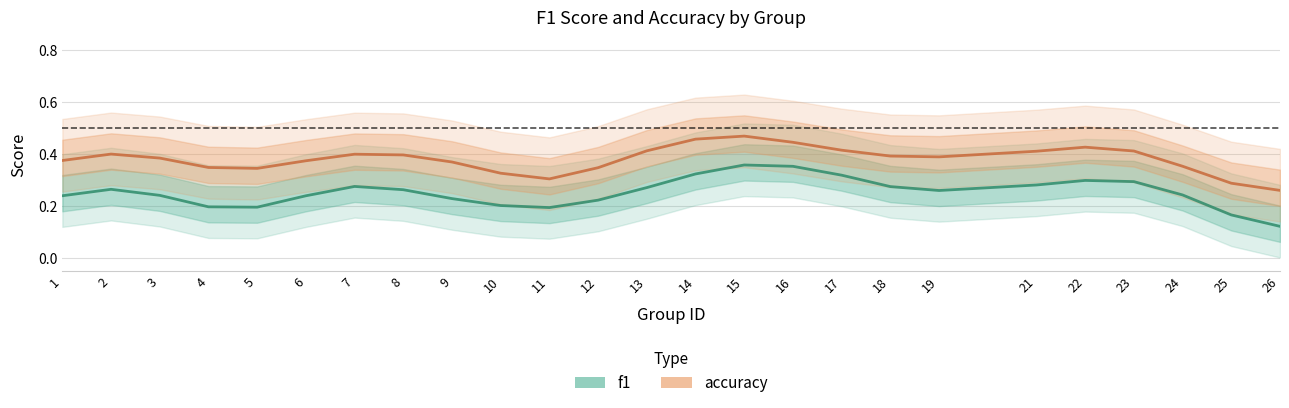

Between 23 and 24, which series saw the biggest shift?

accuracy